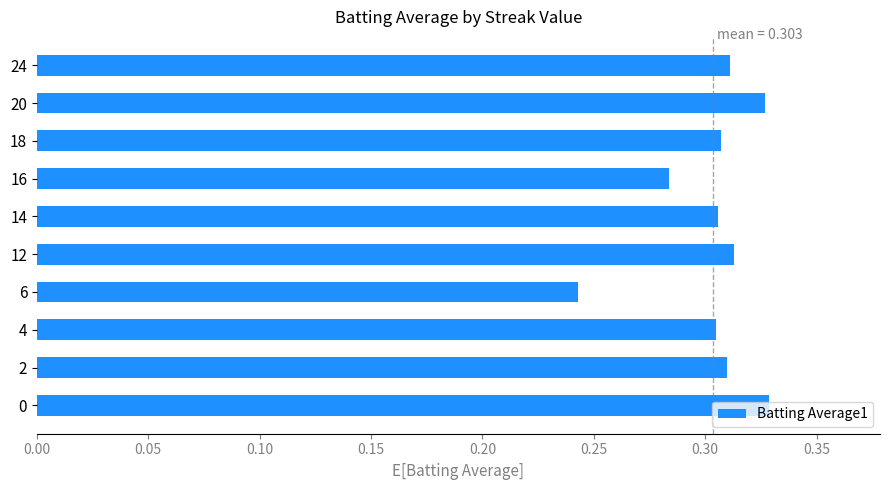

What is the sum of all values?

3.0